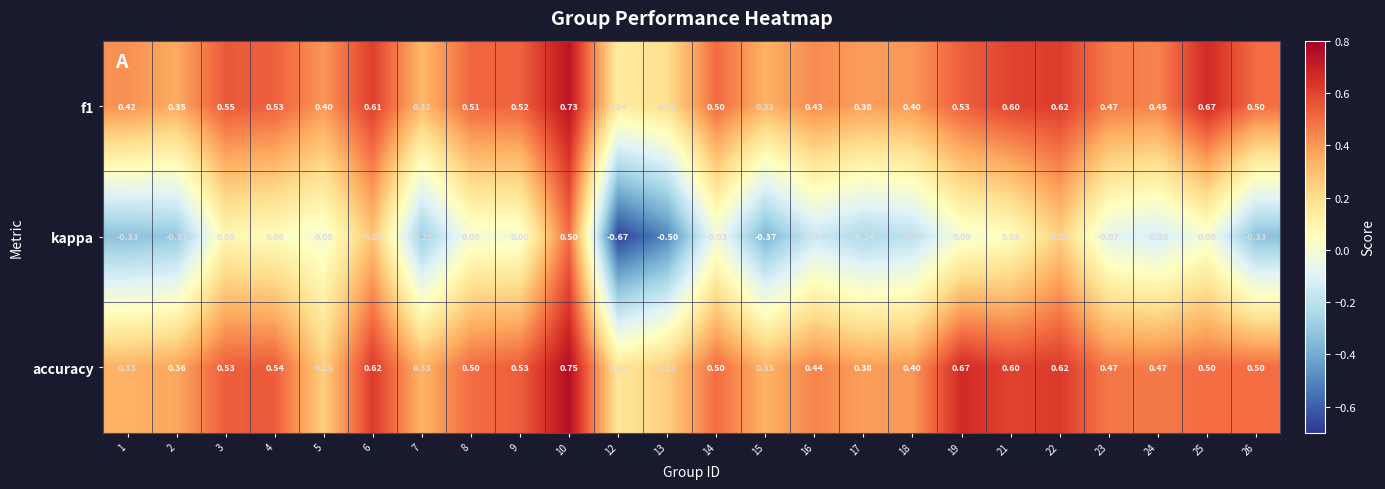

At how many categories does at least one series exceed 0?

24